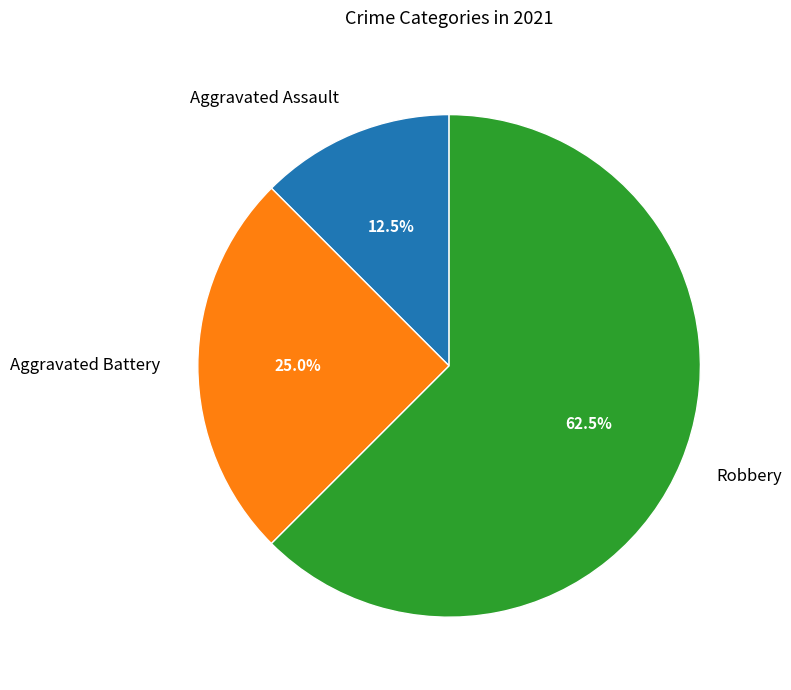

Which slice is the smallest?

Aggravated Assault